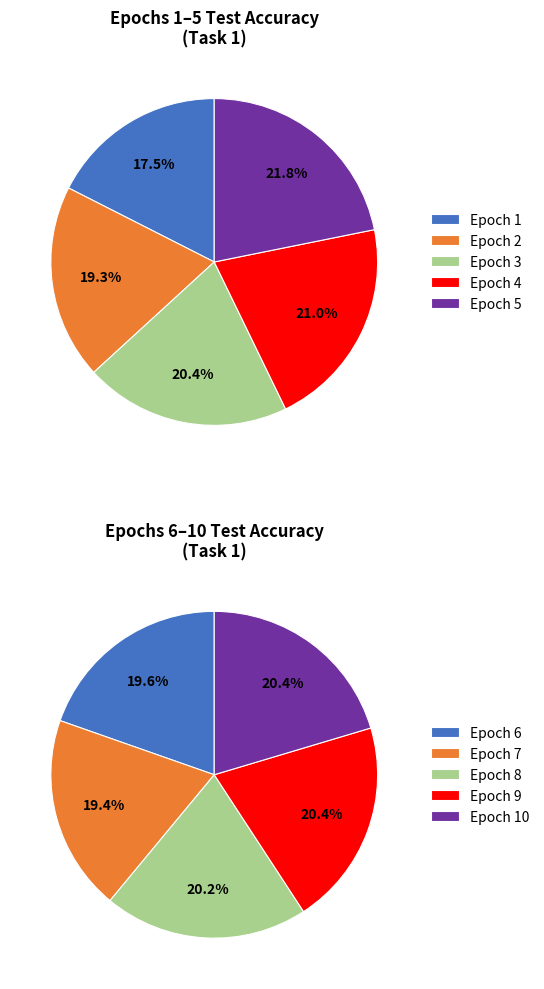

Rank the categories by value from lowest to highest.

Epoch 1, Epoch 2, Epoch 3, Epoch 4, Epoch 5, Epoch 7, Epoch 6, Epoch 8, Epoch 10, Epoch 9